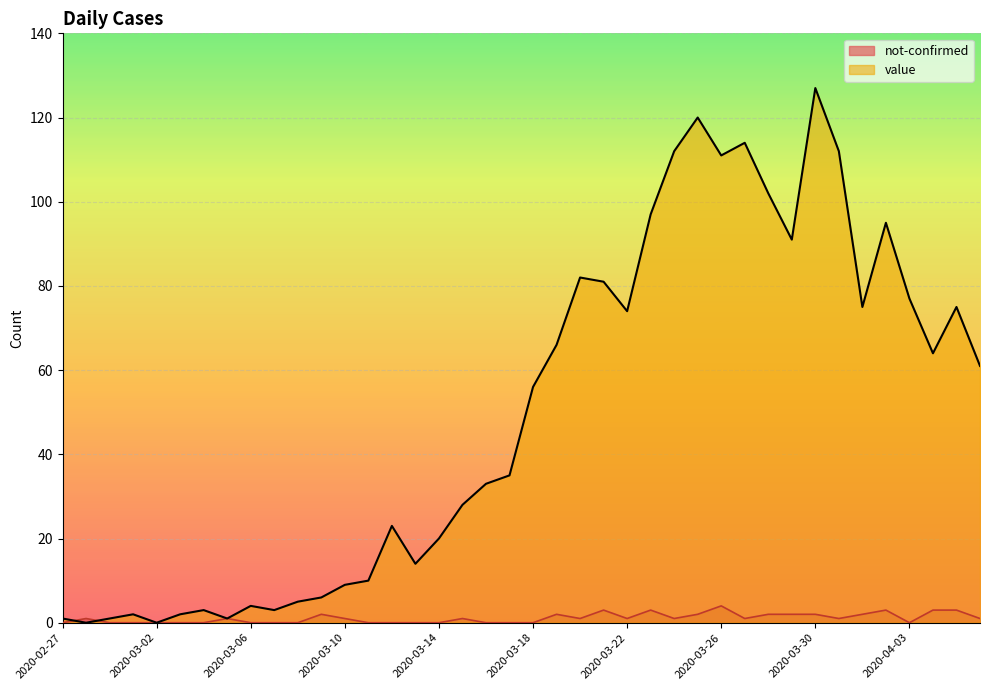

What is the difference between the highest and lowest values at 2020-03-08?

5